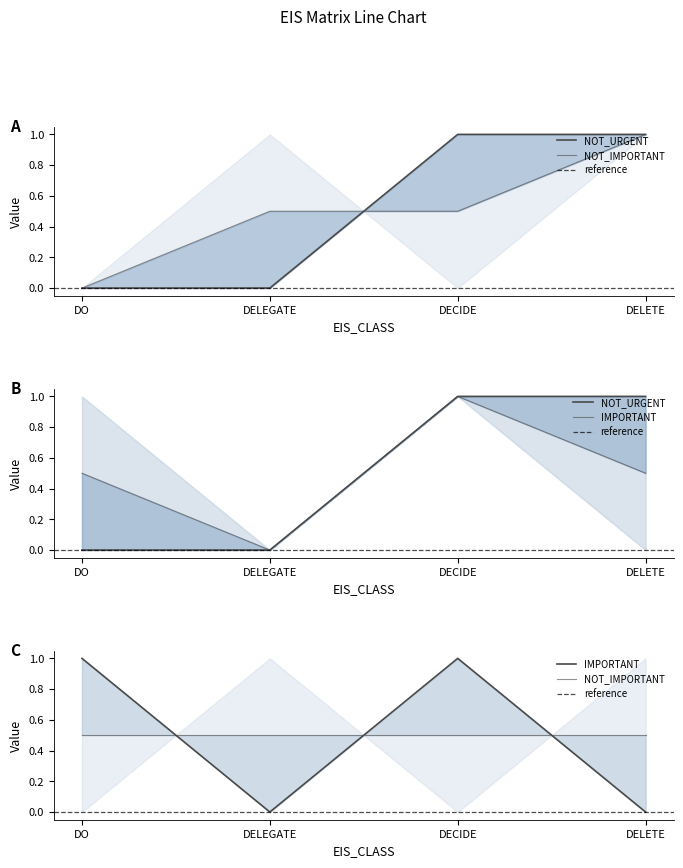

At which category does IMPORTANT reach its first local valley?

DELEGATE